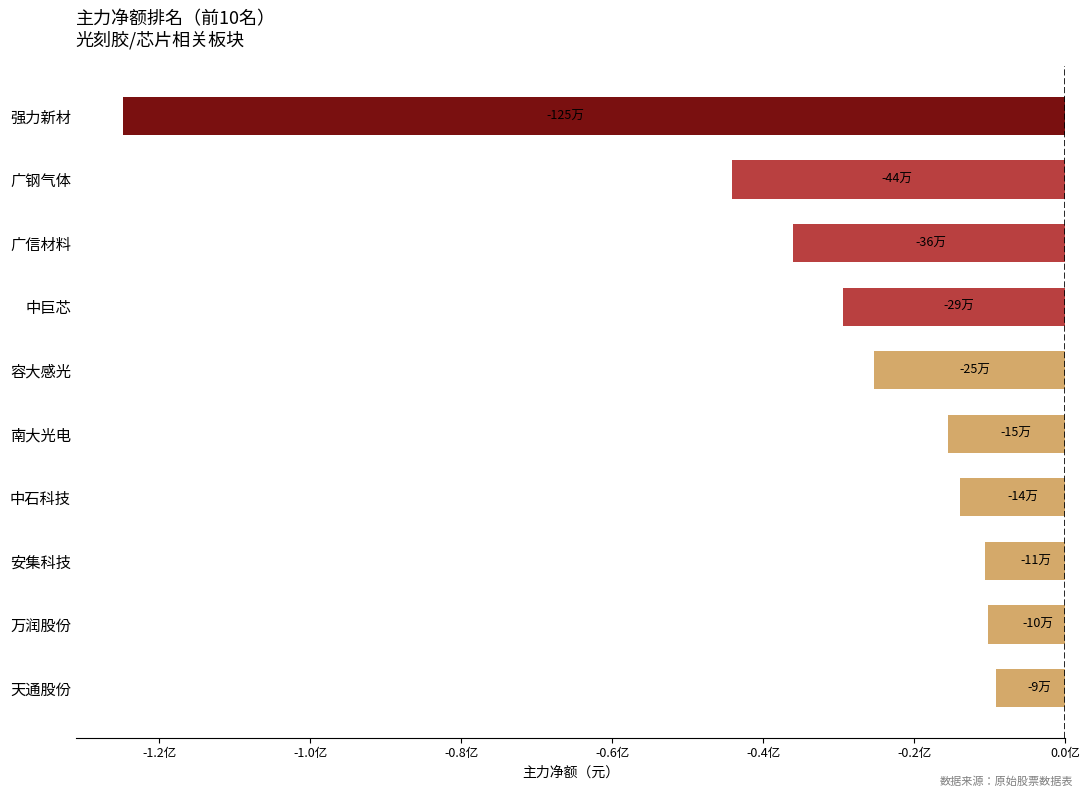

Does the chart contain any negative values?

Yes